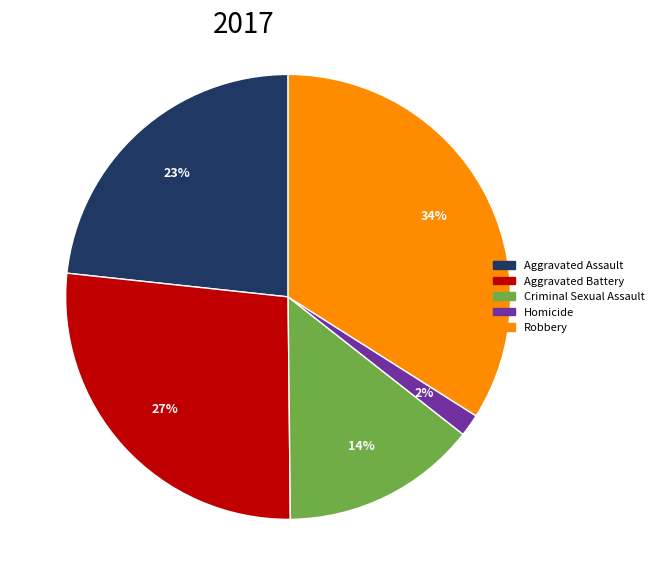

What percentage is the Robbery slice, to the nearest percent?

34%